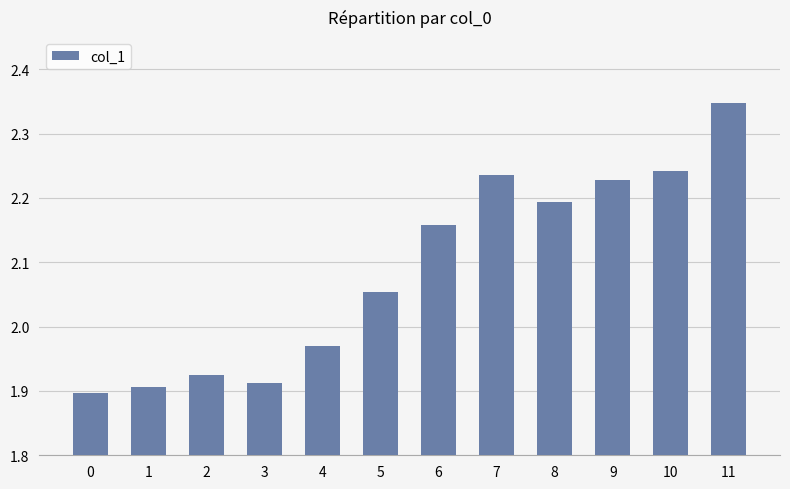

How many values are below 2?

5